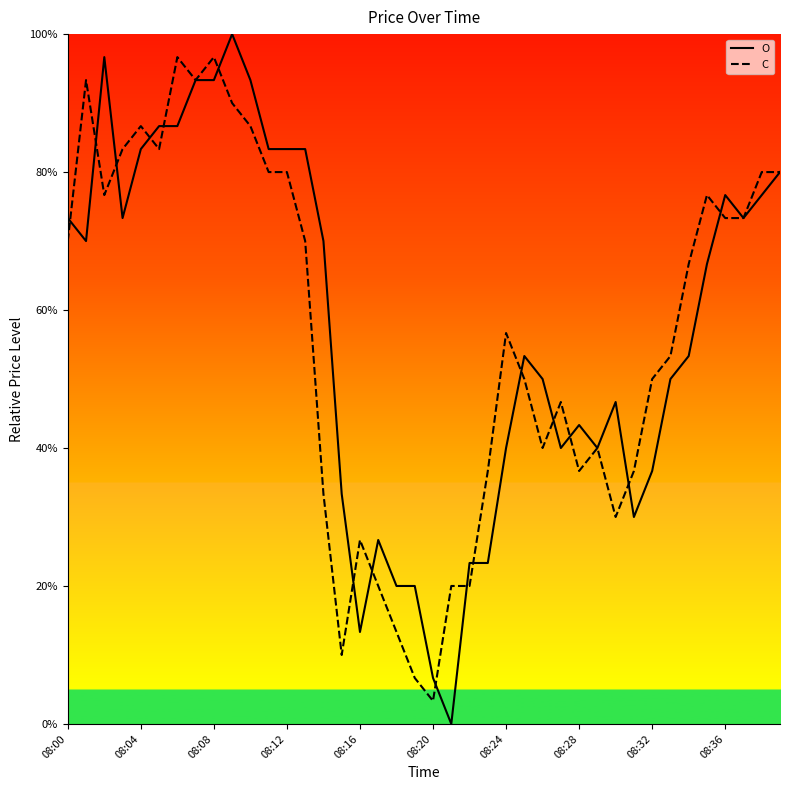

How many values in the O series are below 66?

20